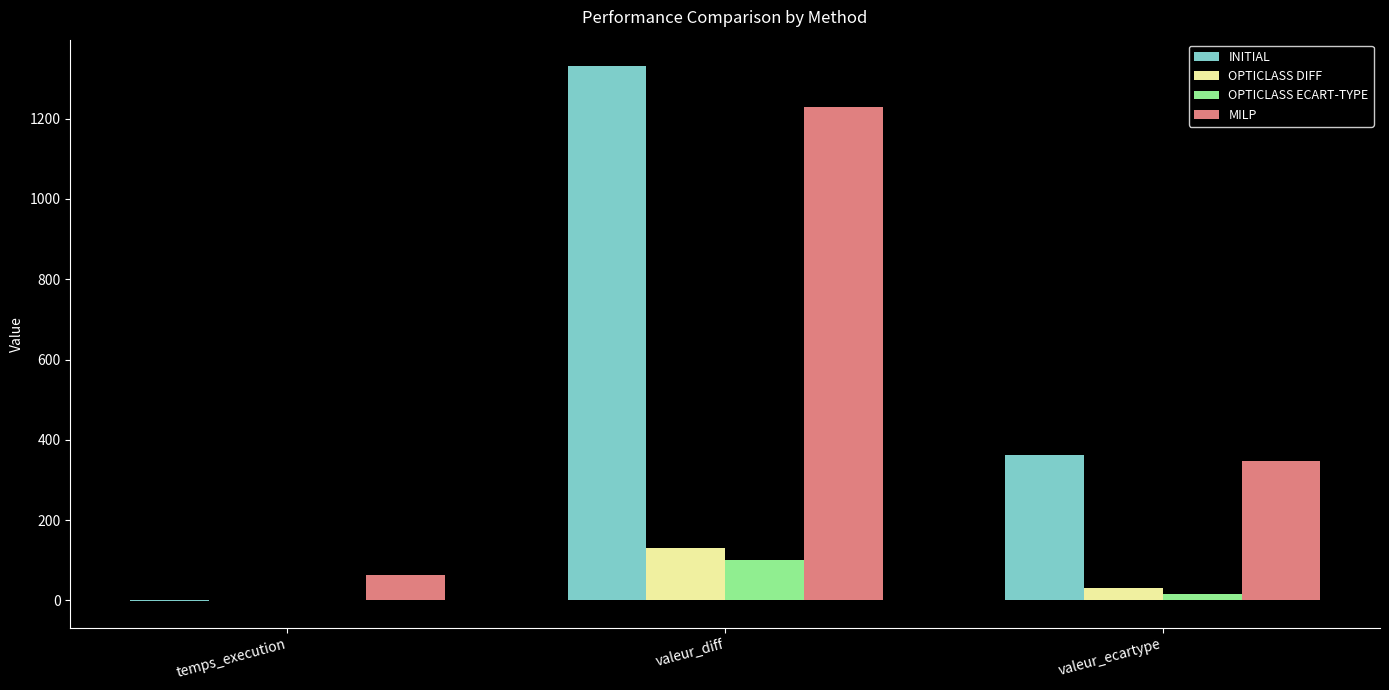

Between valeur_diff and valeur_ecartype, which series saw the biggest shift?

INITIAL